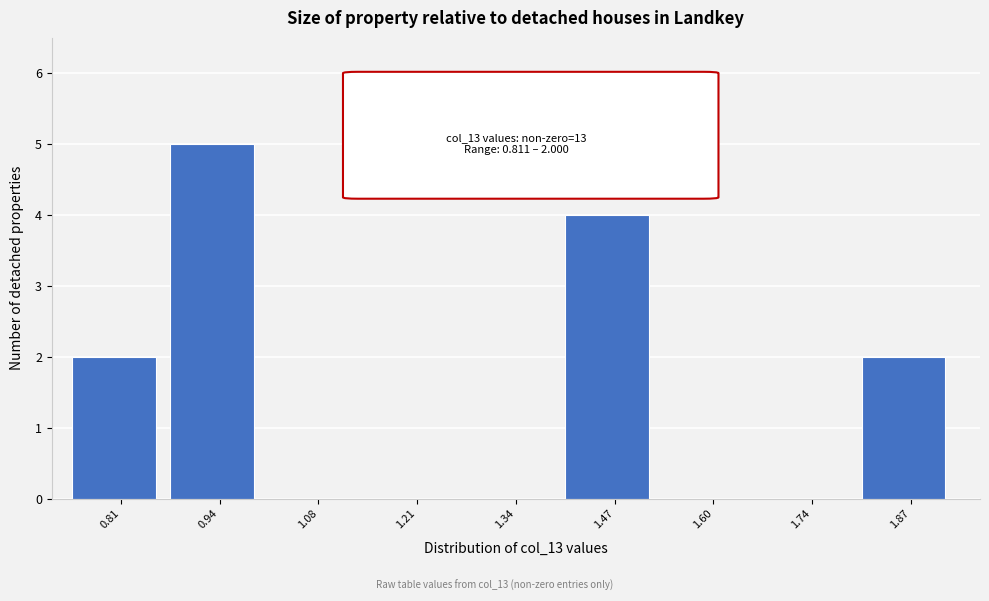

Reading left to right, list all the values displayed in this chart.

0.81=2	0.94=5	1.08=0	1.21=0	1.34=0	1.47=4	1.60=0	1.74=0	1.87=2